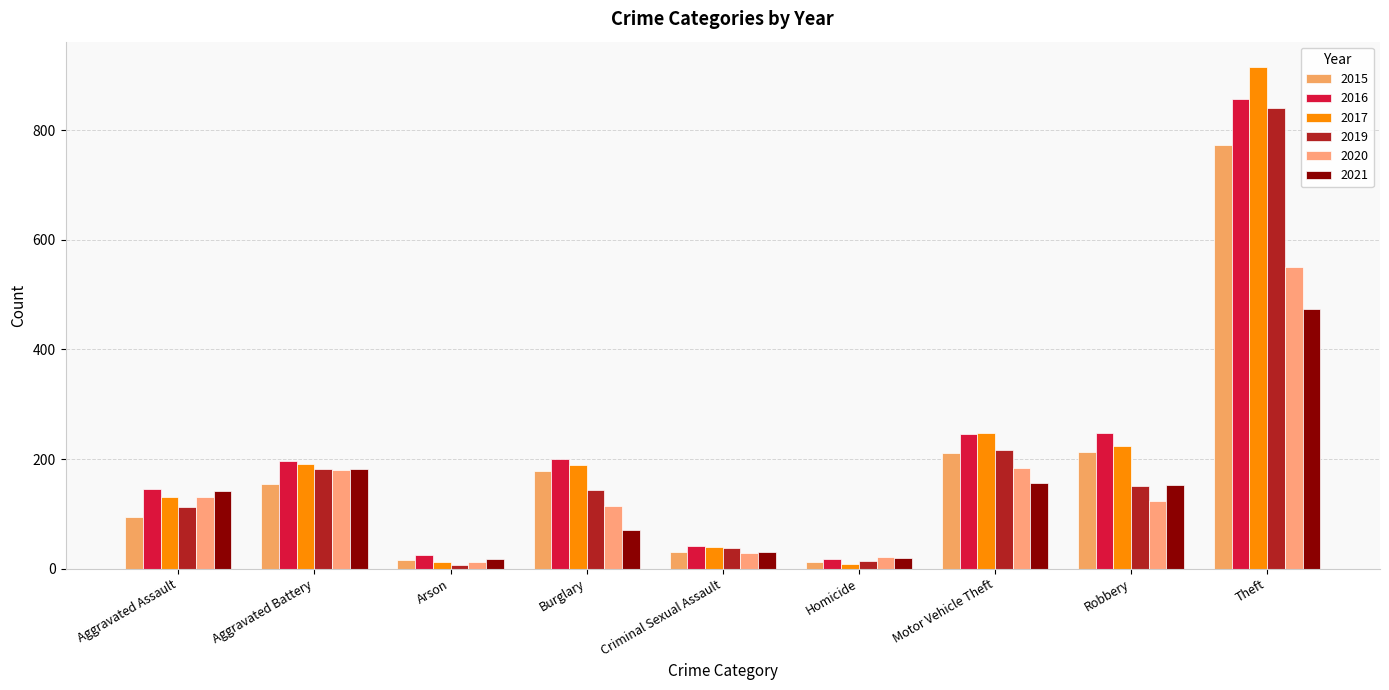

How many bars are there in total?

54